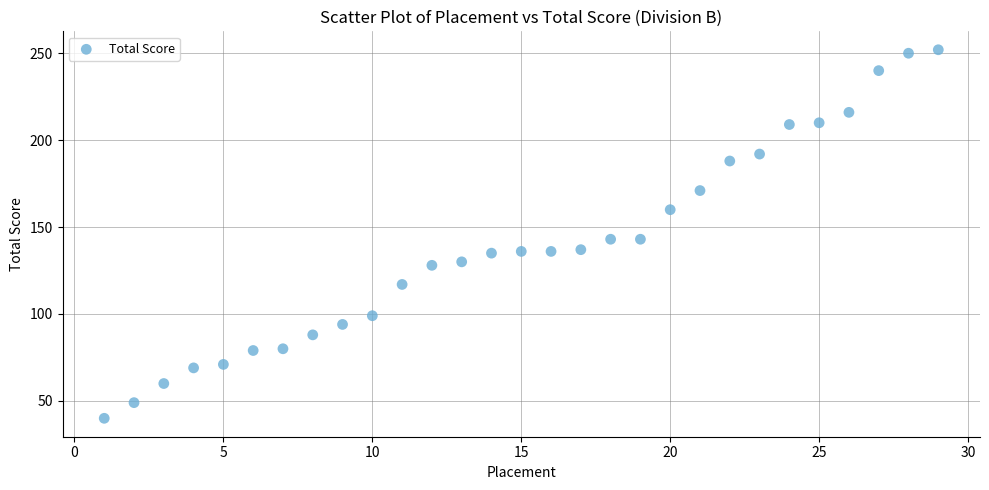

What is the range of Y values (max minus min)?

212